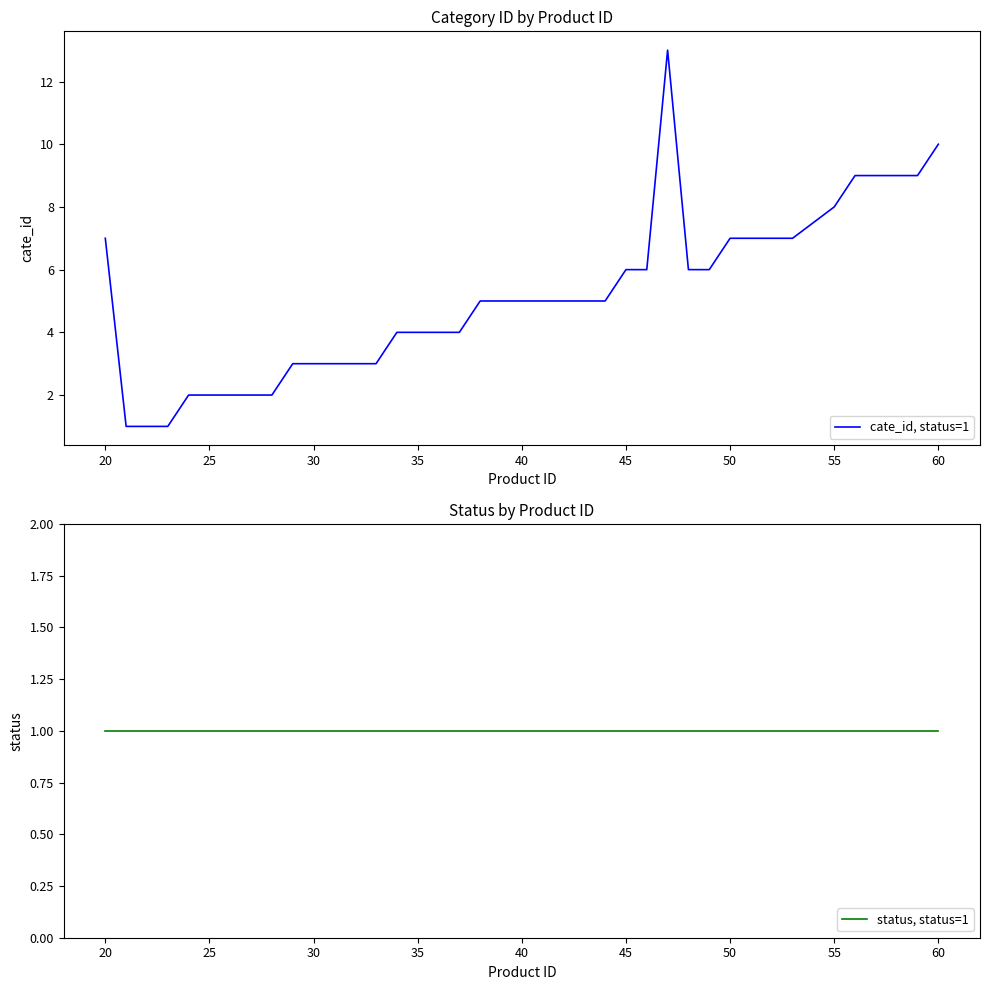

The cate_id, status=1 series shows 11 at 50. True or false?

False